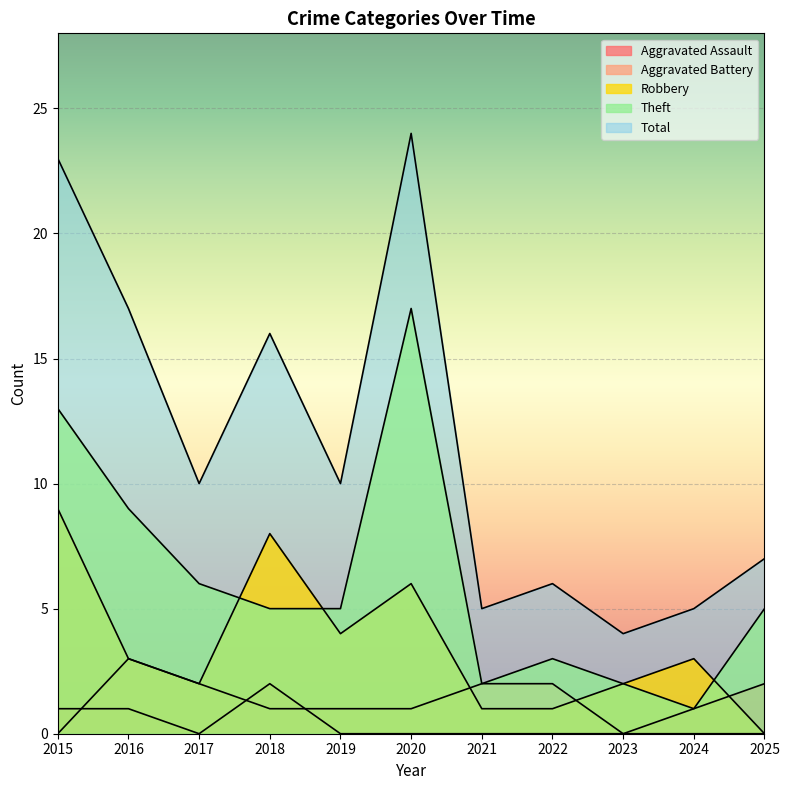

Is the value of Theft at 2019 greater than the value of Aggravated Assault at 2016?

Yes